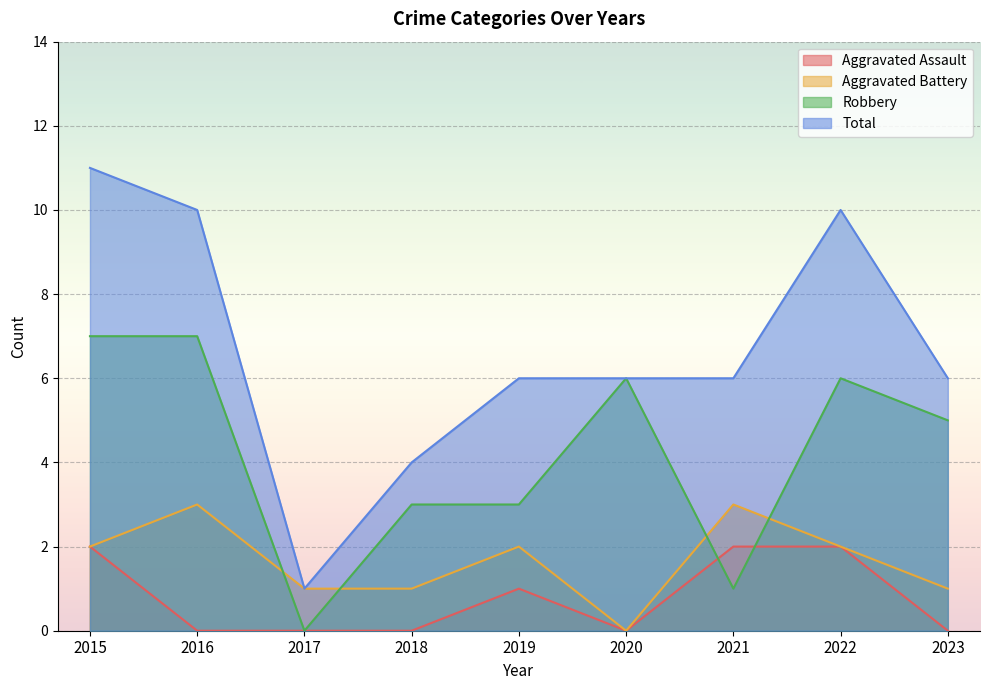

Rank the series by their average value, from highest to lowest.

Total, Robbery, Aggravated Battery, Aggravated Assault